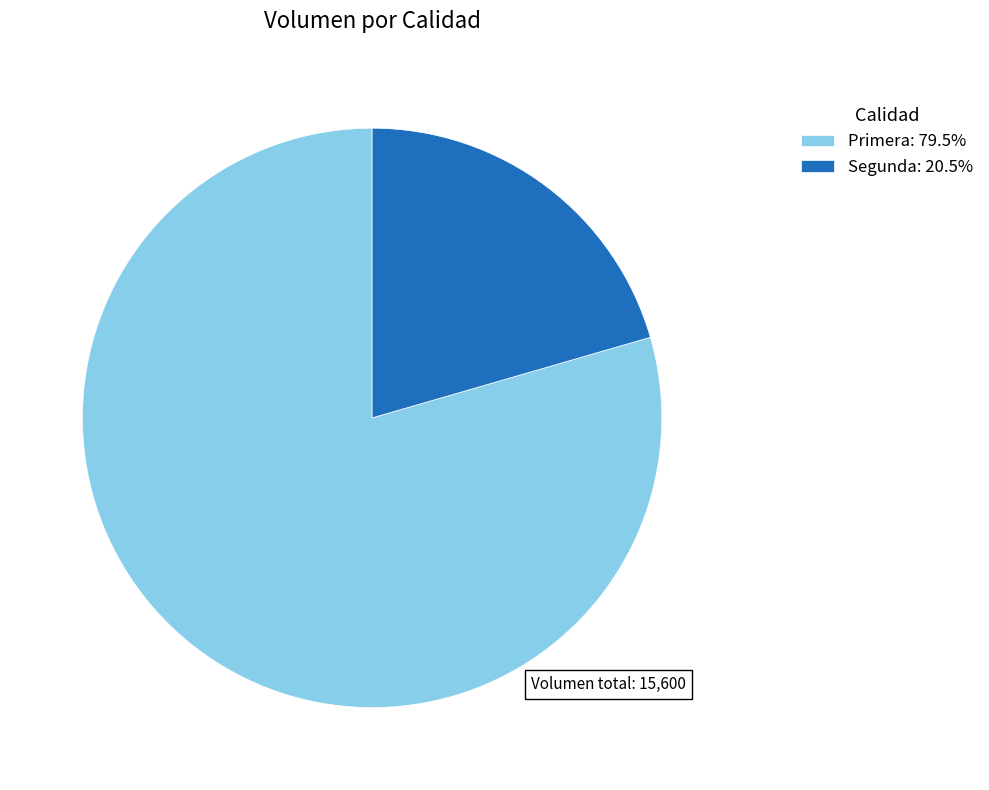

Approximately how many times larger is the value at Segunda: 20.5% compared to Primera: 79.5%?

0.3